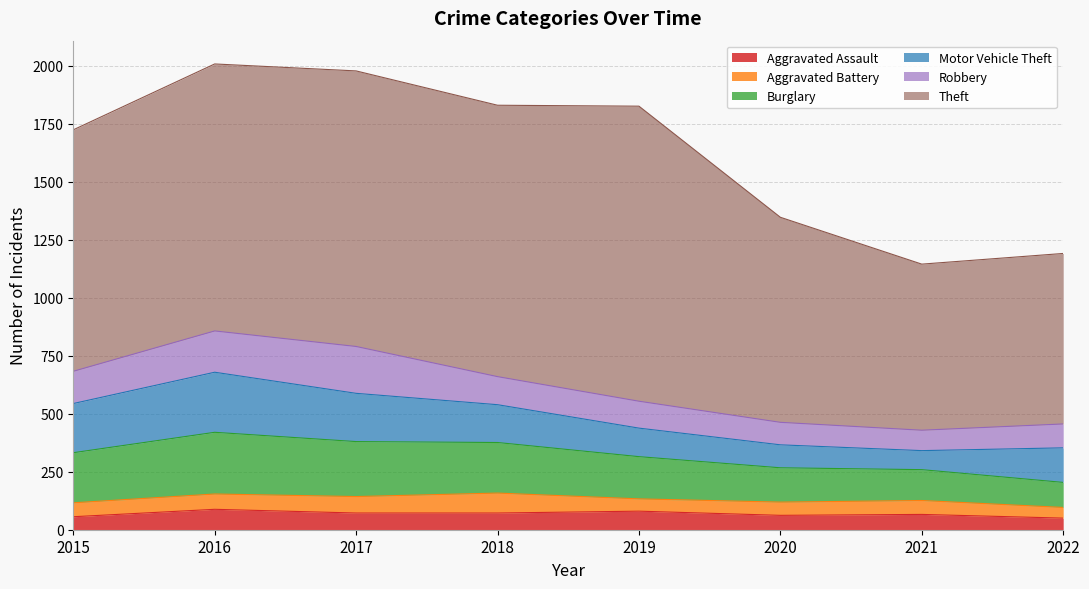

What is the spread (max minus min) of values at 2020?

827